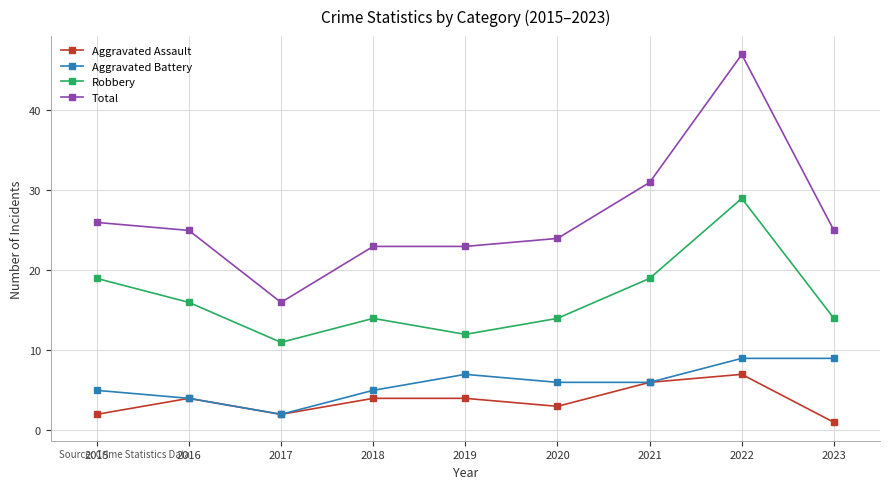

What is the difference between the highest and lowest values at 2022?

40